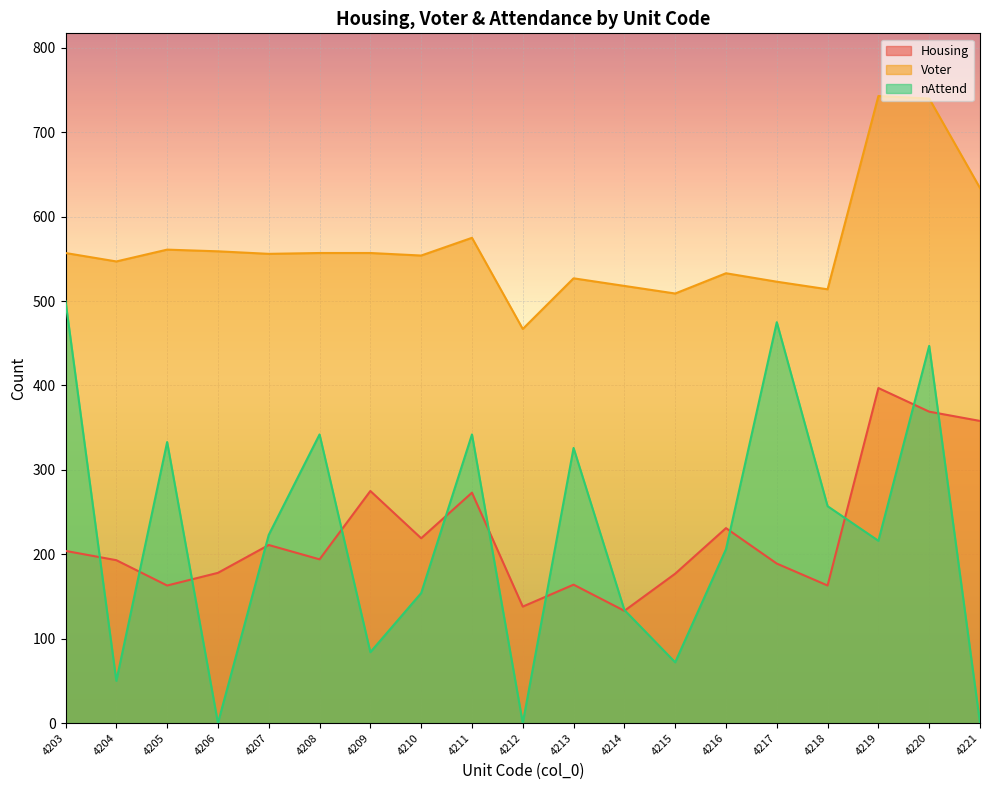

What is the difference between the nAttend values at 4205 and 4215?

261